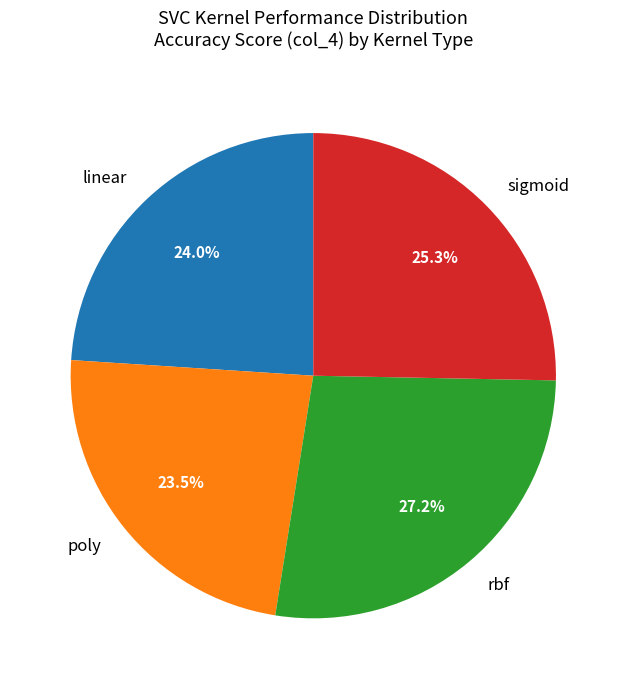

What is the total percentage of sigmoid and poly?

48.8%